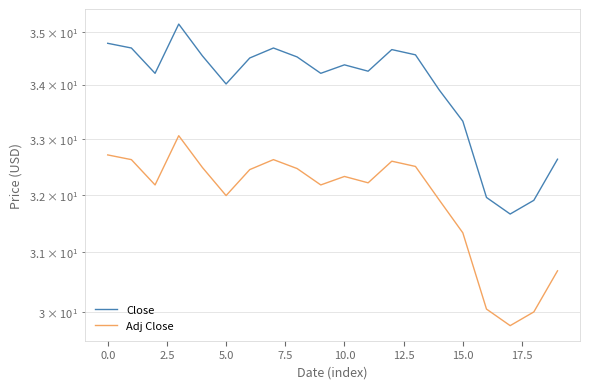

Which series has the widest spread of values?

Close